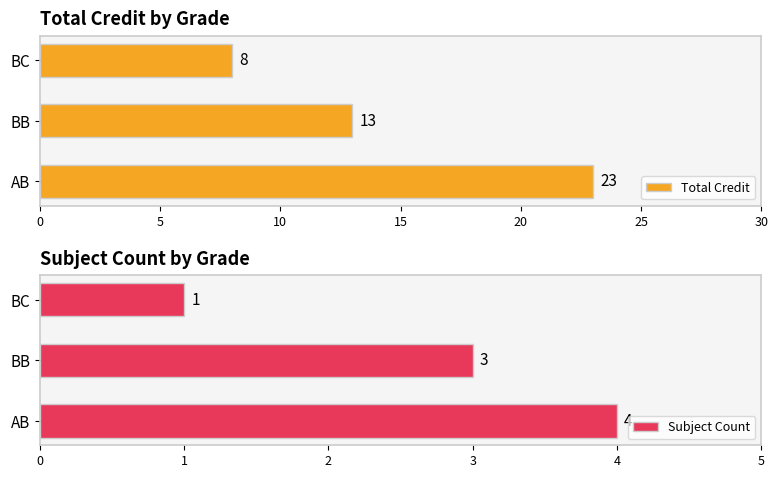

What is the difference between the Subject Count values at AB and BC?

3